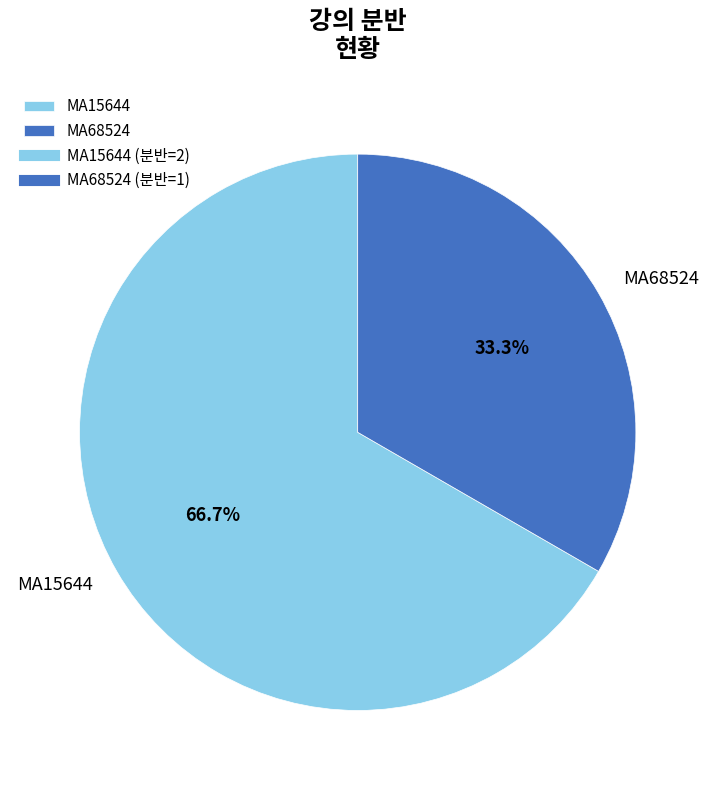

How much of the chart is everything except MA68524?

66.7%